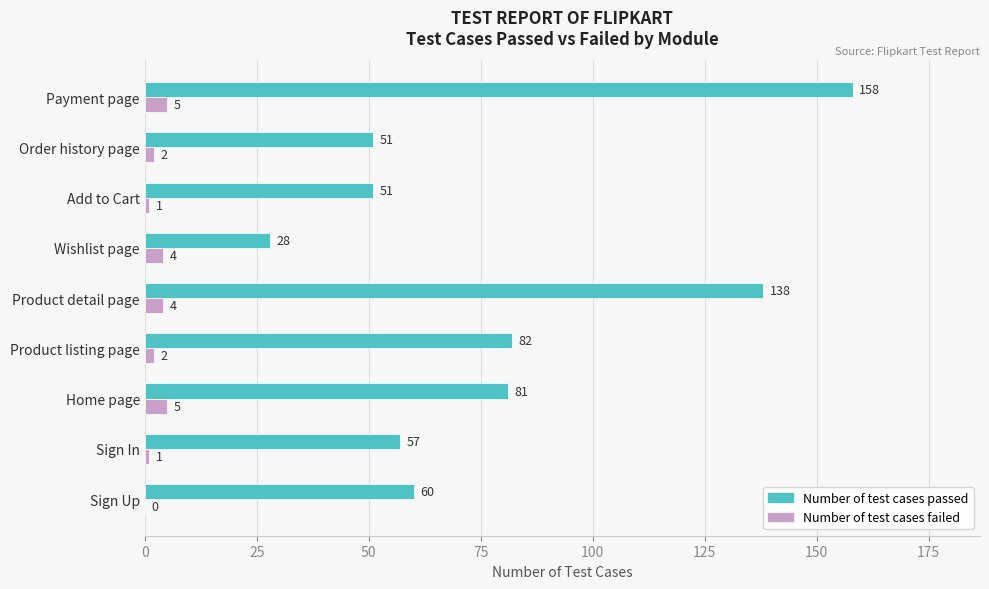

How many series are shown in this chart?

2